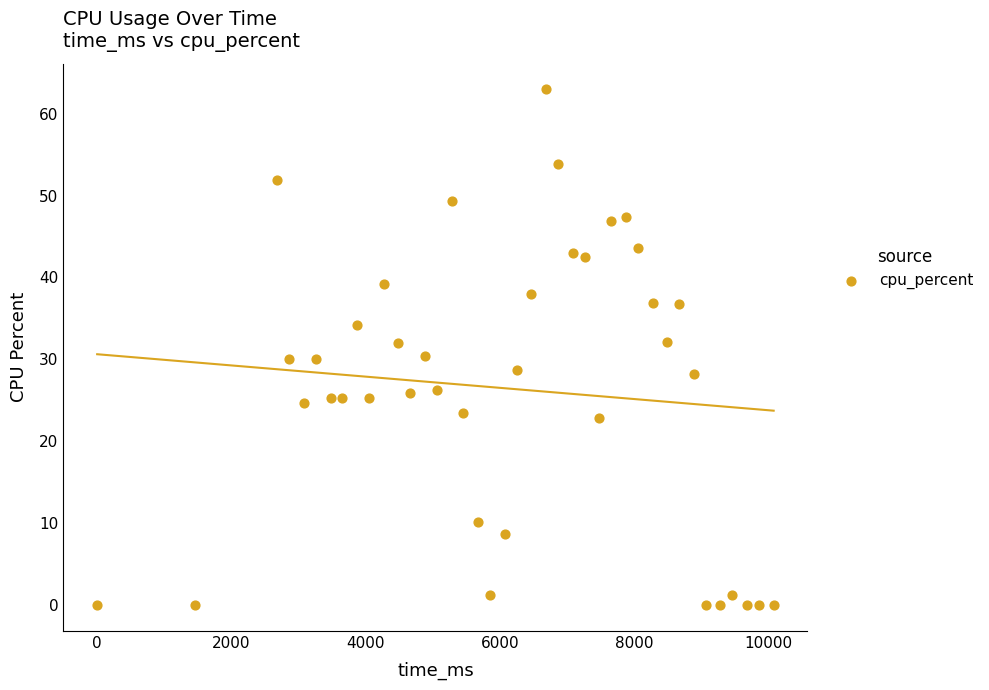

What is the range of X values (max minus min)?

10076.0